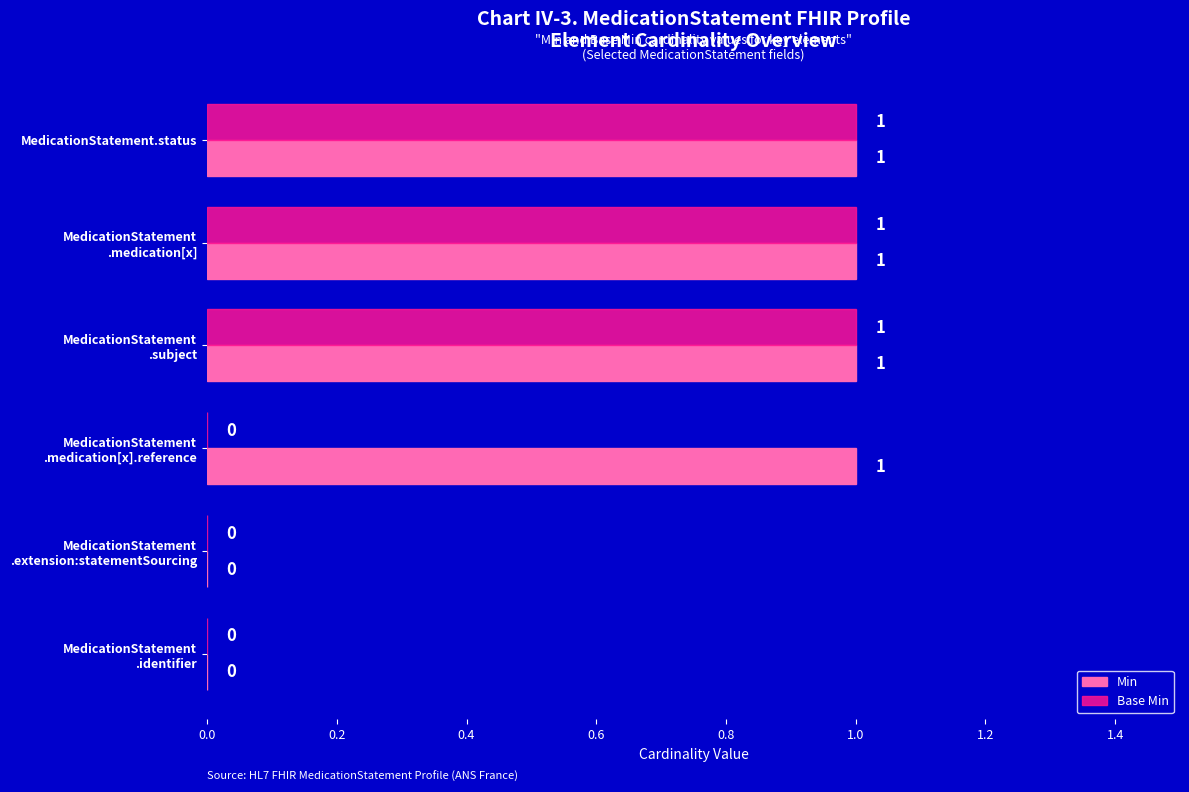

What are all the series names shown in the legend?

Min, Base Min